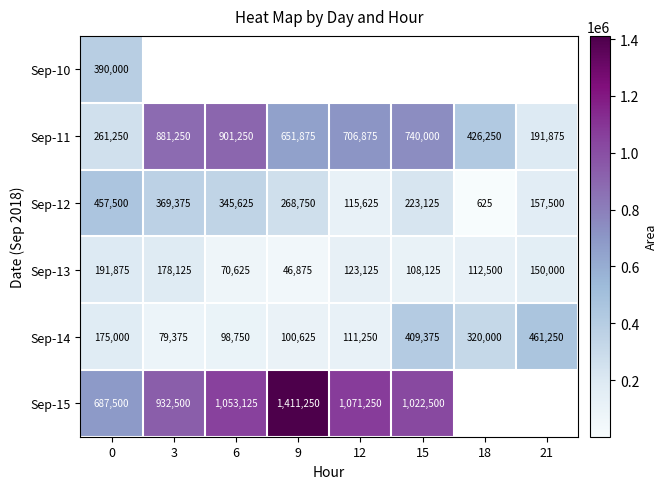

Count the number of data series in this chart.

6